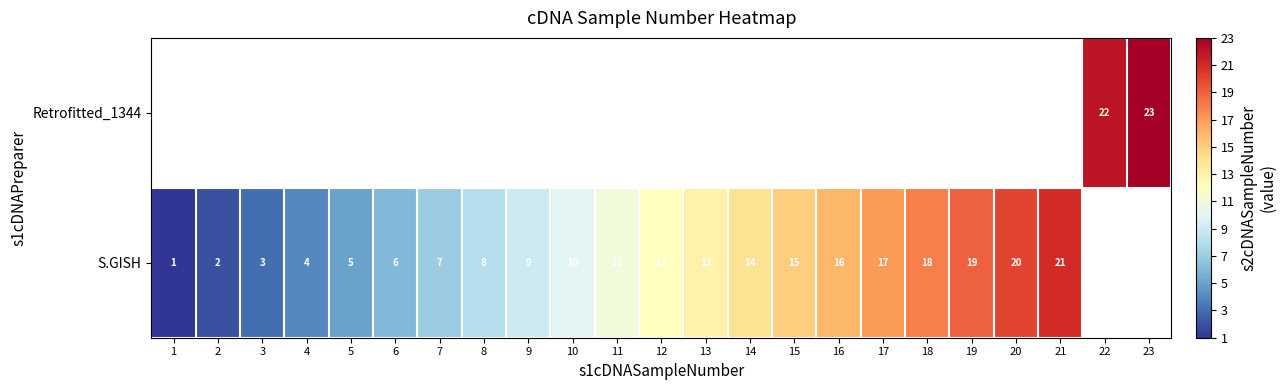

True or false: S.GISH has a value of 3 at 10.

False